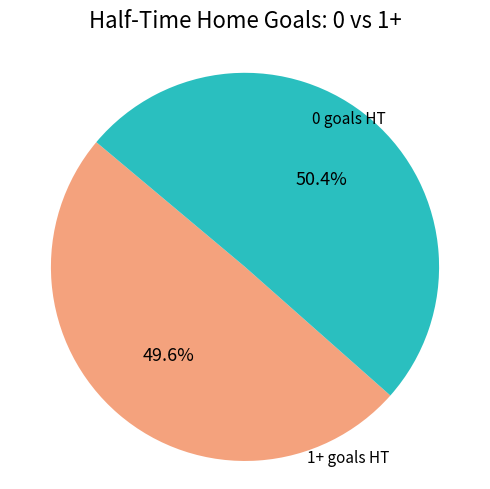

Does any single category account for the majority?

Yes